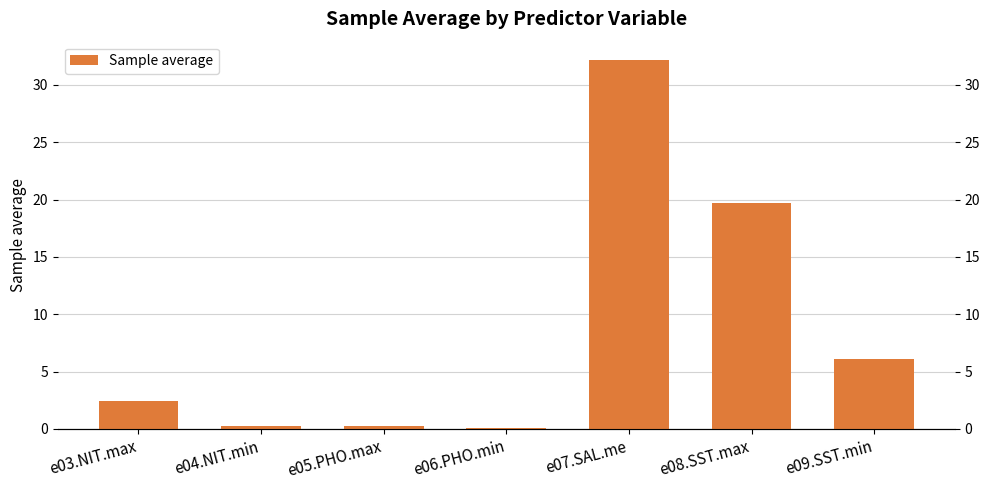

Reading left to right, what are all the values shown in this chart?

e03.NIT.max=2.4	e04.NIT.min=0.2	e05.PHO.max=0.3	e06.PHO.min=0.1	e07.SAL.me=32.2	e08.SST.max=19.7	e09.SST.min=6.1